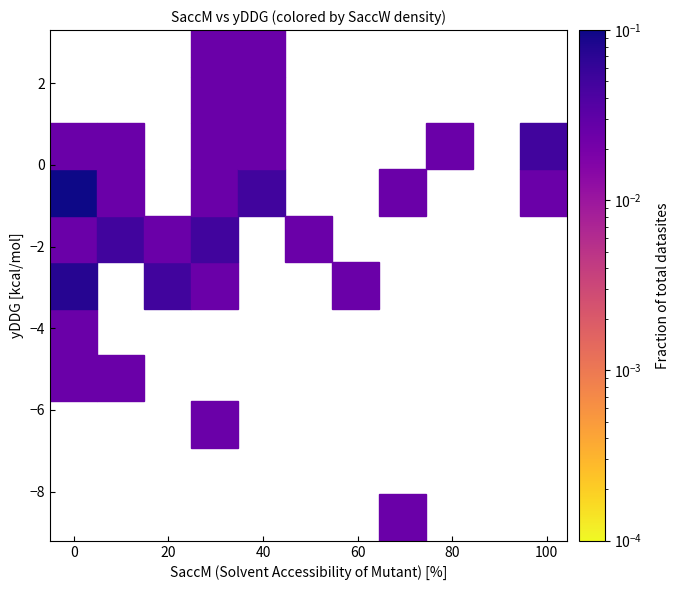

What is the range of X values (max minus min)?

99.2